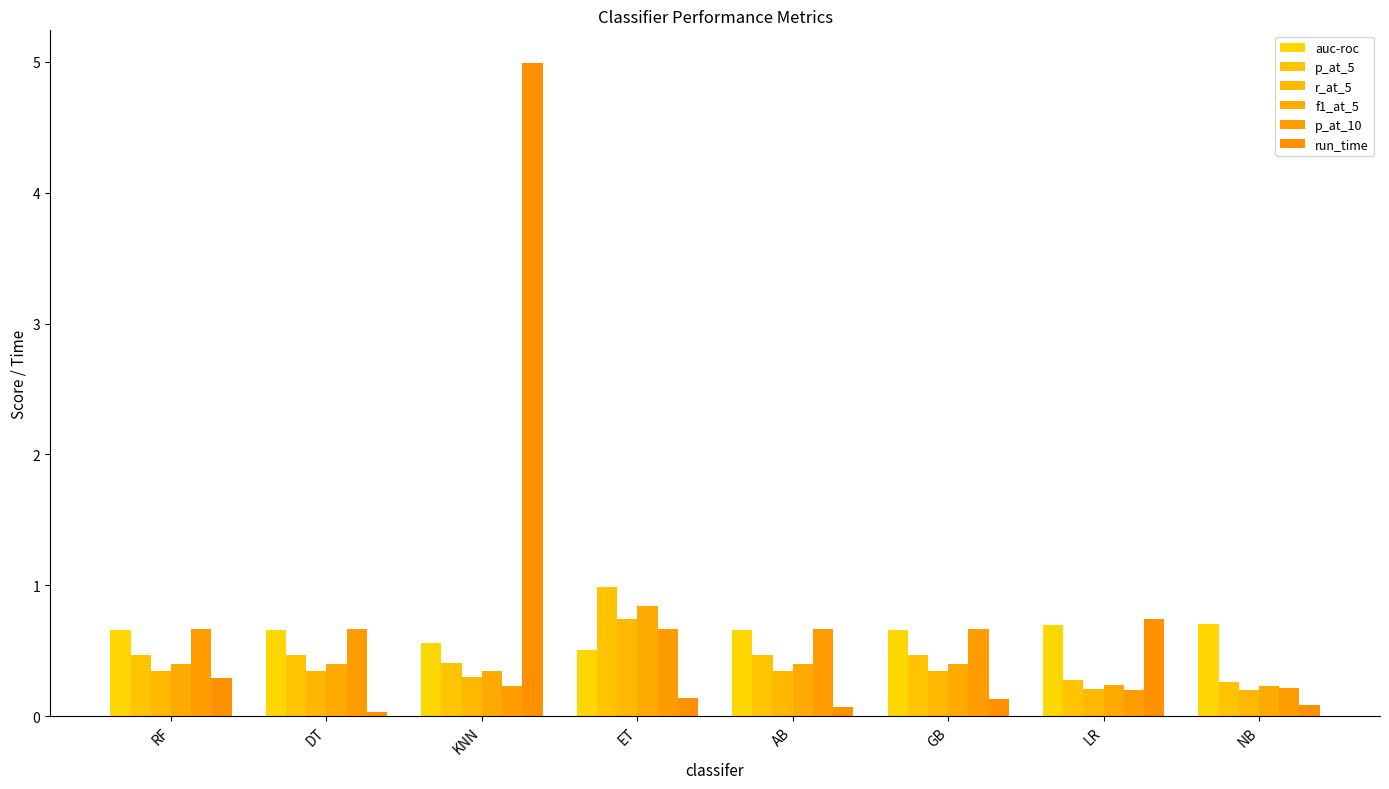

Rank the series at LR from lowest to highest value.

p_at_10, r_at_5, f1_at_5, p_at_5, auc-roc, run_time